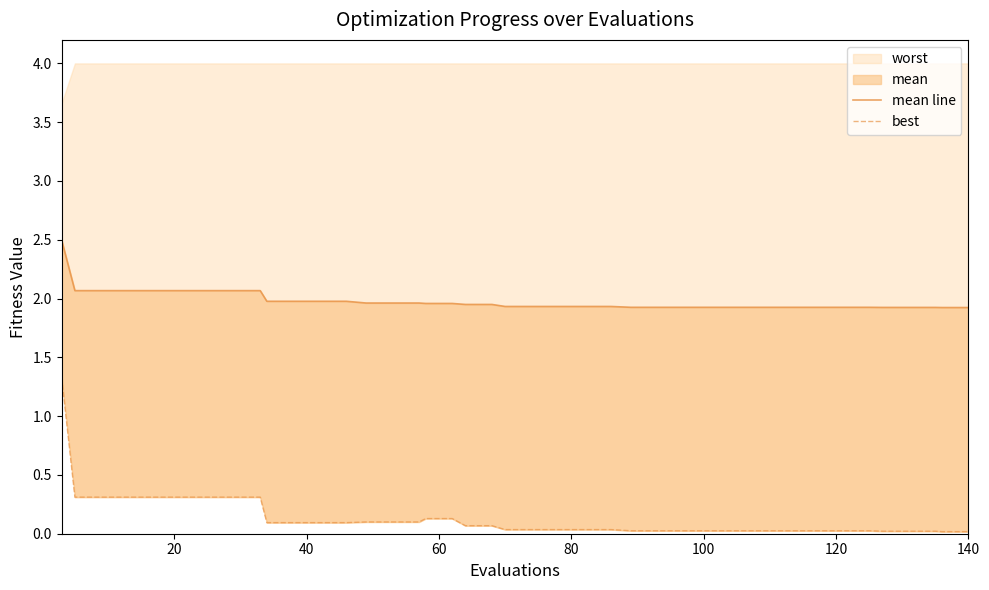

How many lines are shown in the chart?

2